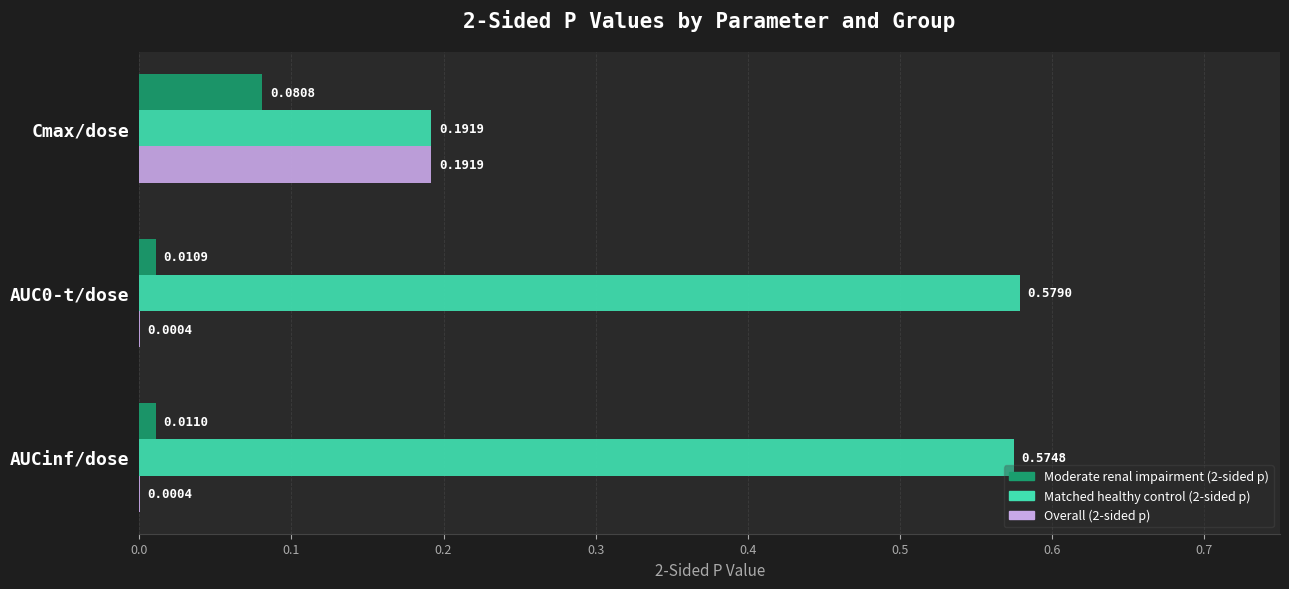

Between Cmax/dose and AUC0-t/dose, which series saw the biggest shift?

Matched healthy control (2-sided p)